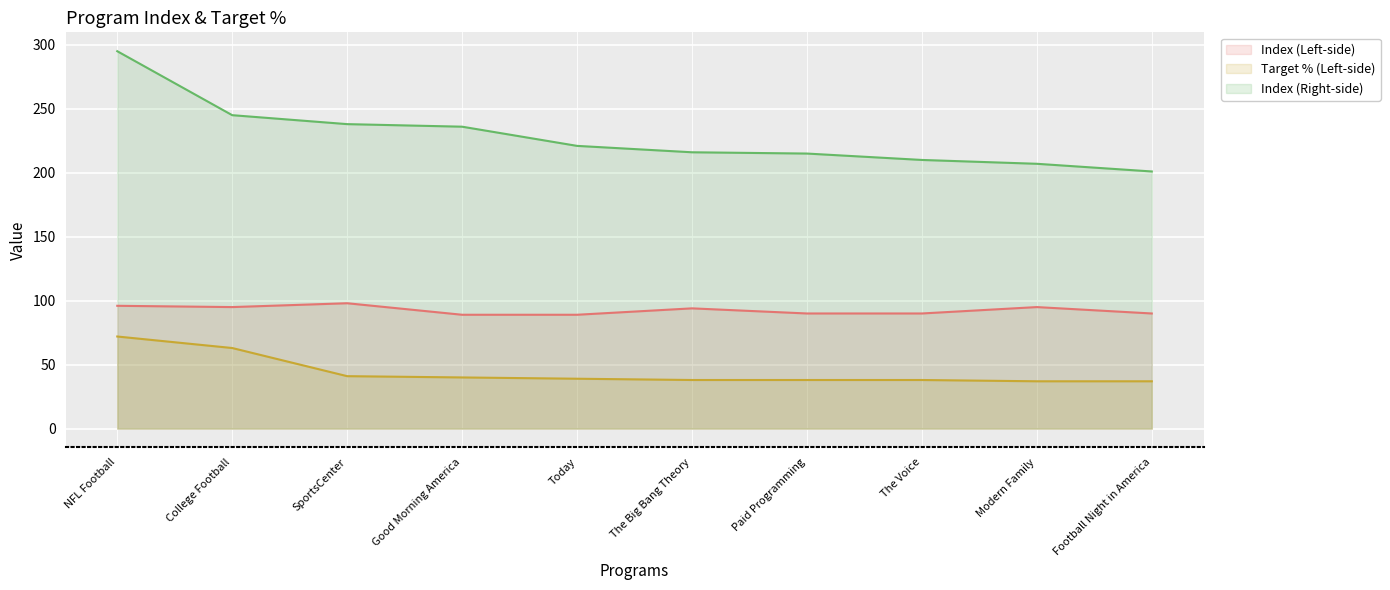

How many lines are shown in the chart?

3